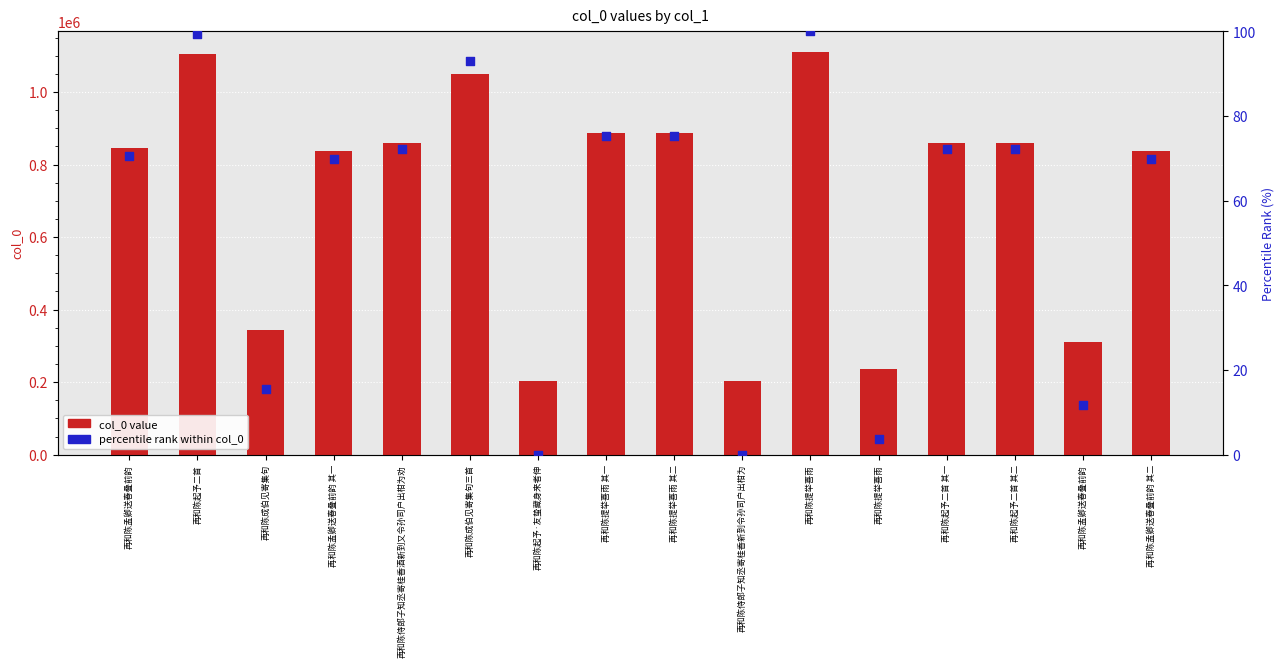

Which series has the largest total across all categories?

col_0 value